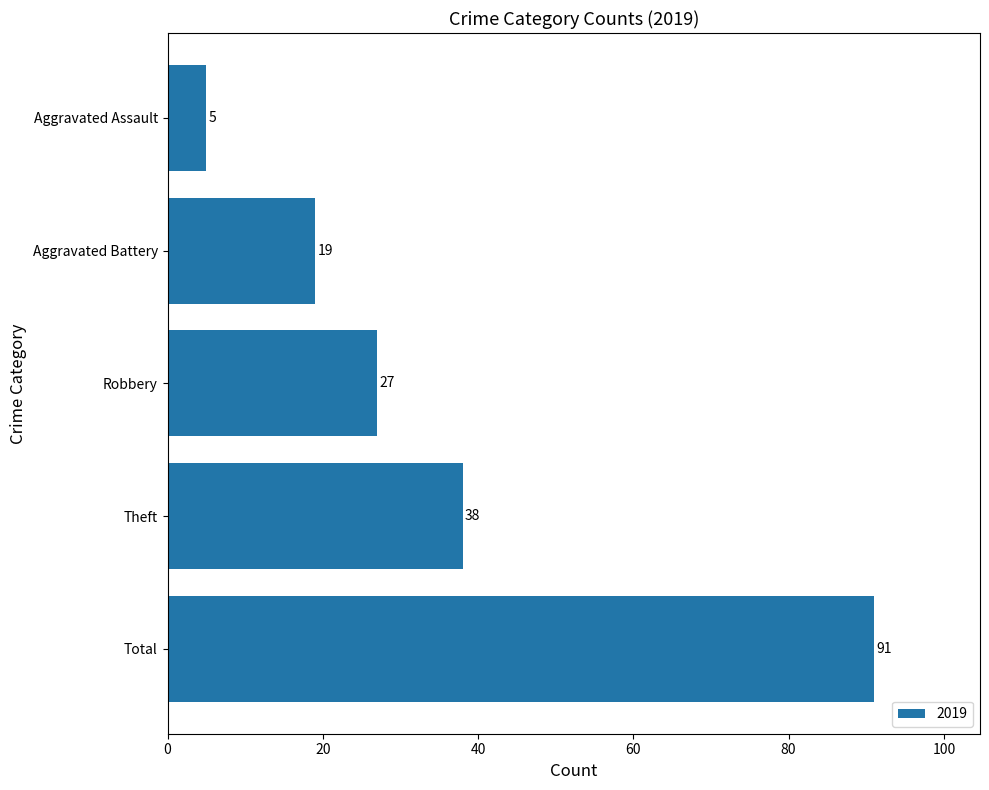

Where is the data nearest to the value 48?

Theft